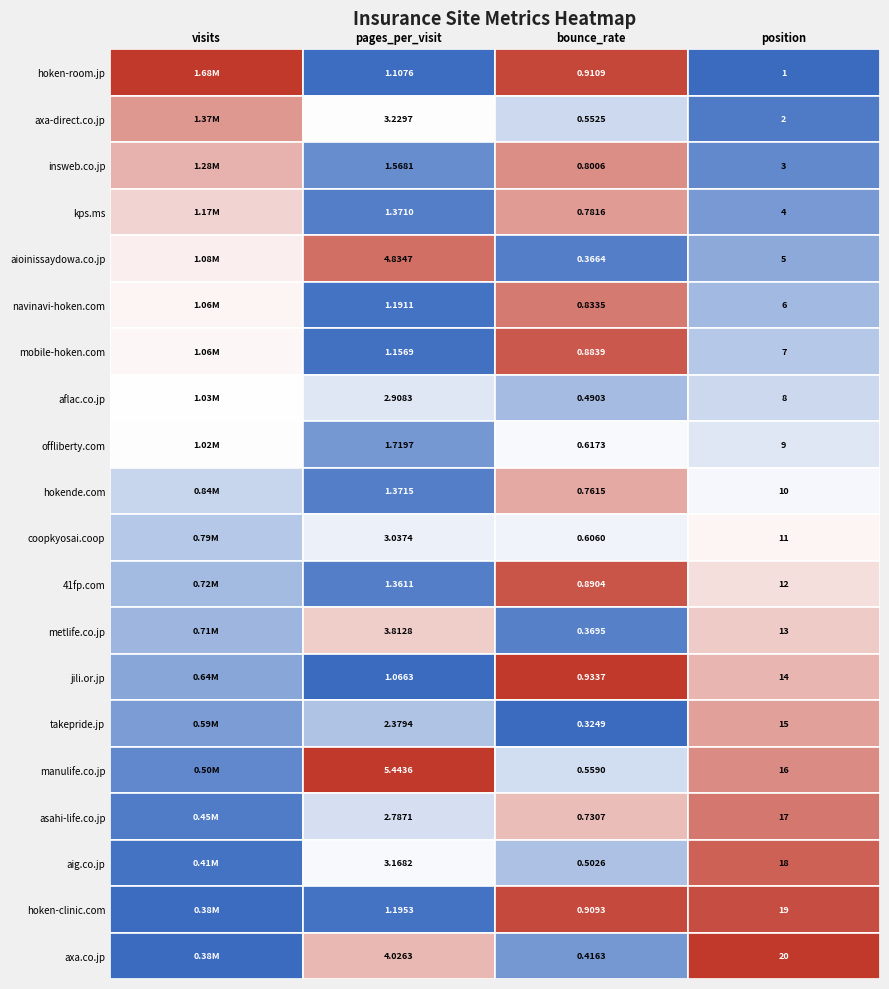

Rank the series at 1 from highest to lowest value.

manulife.co.jp, aioinissaydowa.co.jp, axa.co.jp, metlife.co.jp, axa-direct.co.jp, aig.co.jp, coopkyosai.coop, aflac.co.jp, asahi-life.co.jp, takepride.jp, offliberty.com, insweb.co.jp, hokende.com, kps.ms, 41fp.com, hoken-clinic.com, navinavi-hoken.com, mobile-hoken.com, hoken-room.jp, jili.or.jp